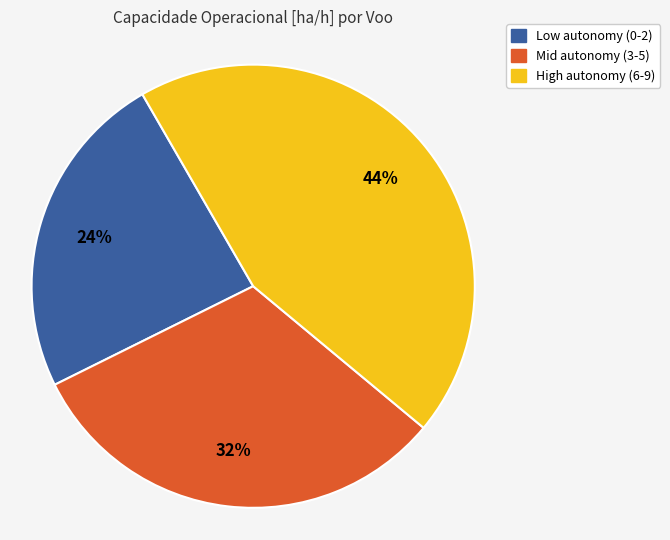

To the nearest percent, what is the average slice percentage?

33%